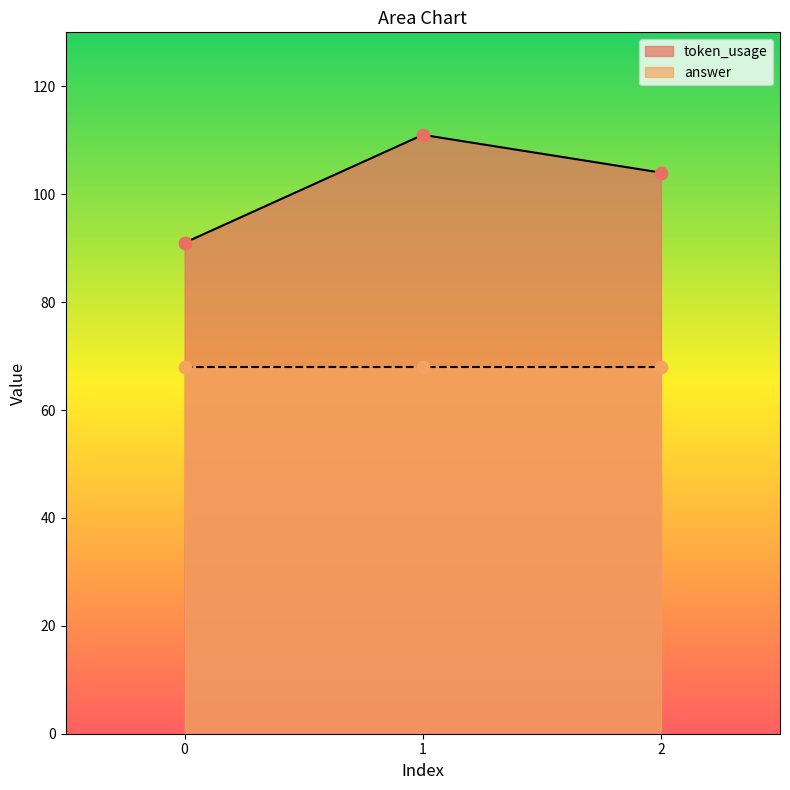

What is the change in value from 1 to 2?

-7